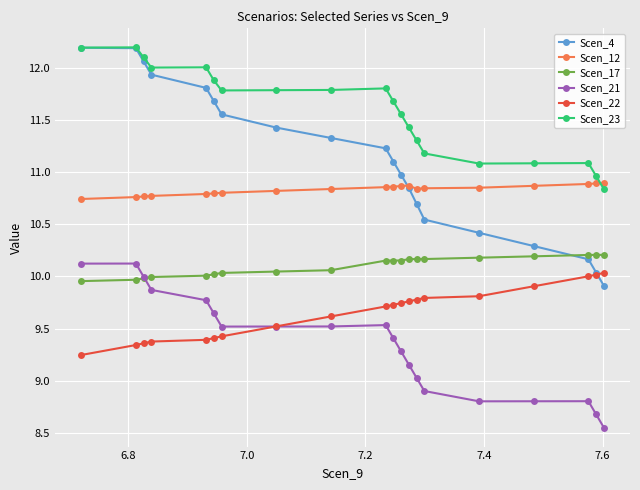

True or false: Scen_4 and Scen_21 cross at least once.

False